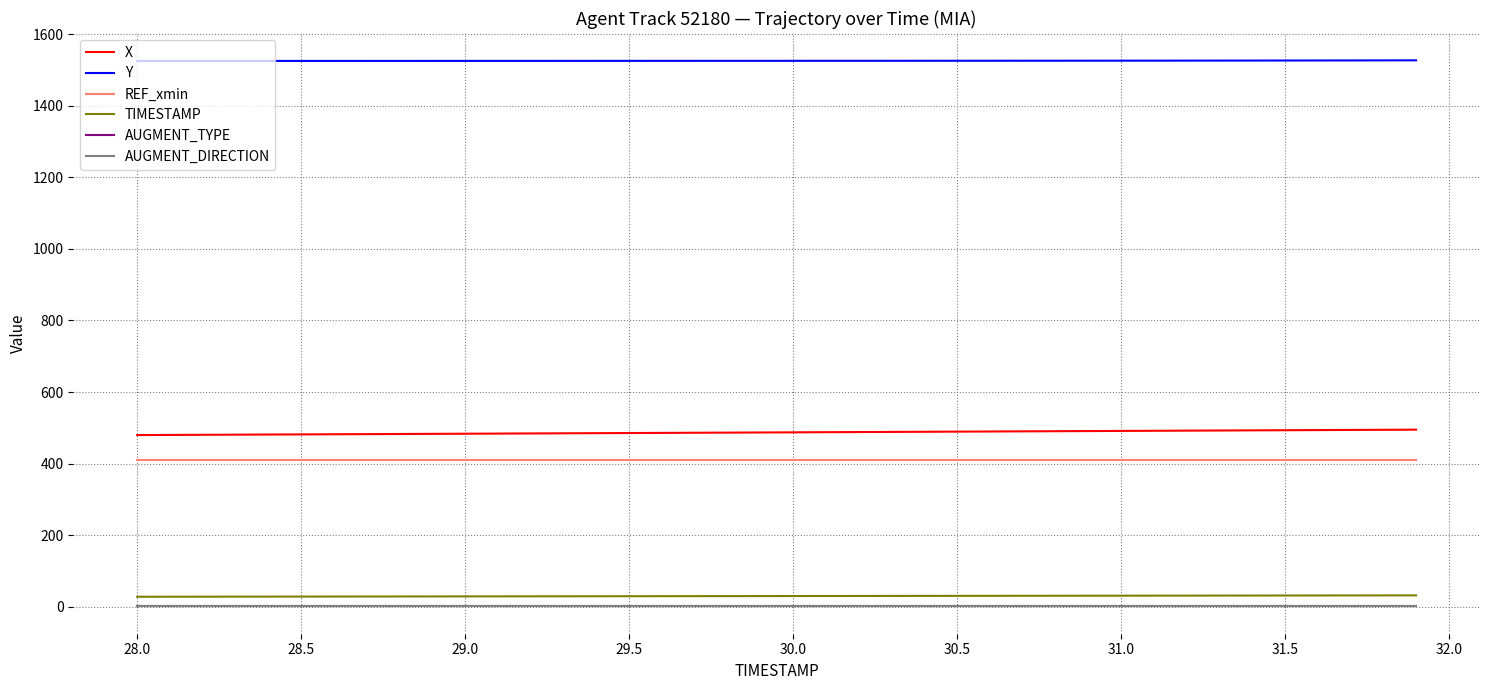

Is this an area chart (filled region under the line)?

No